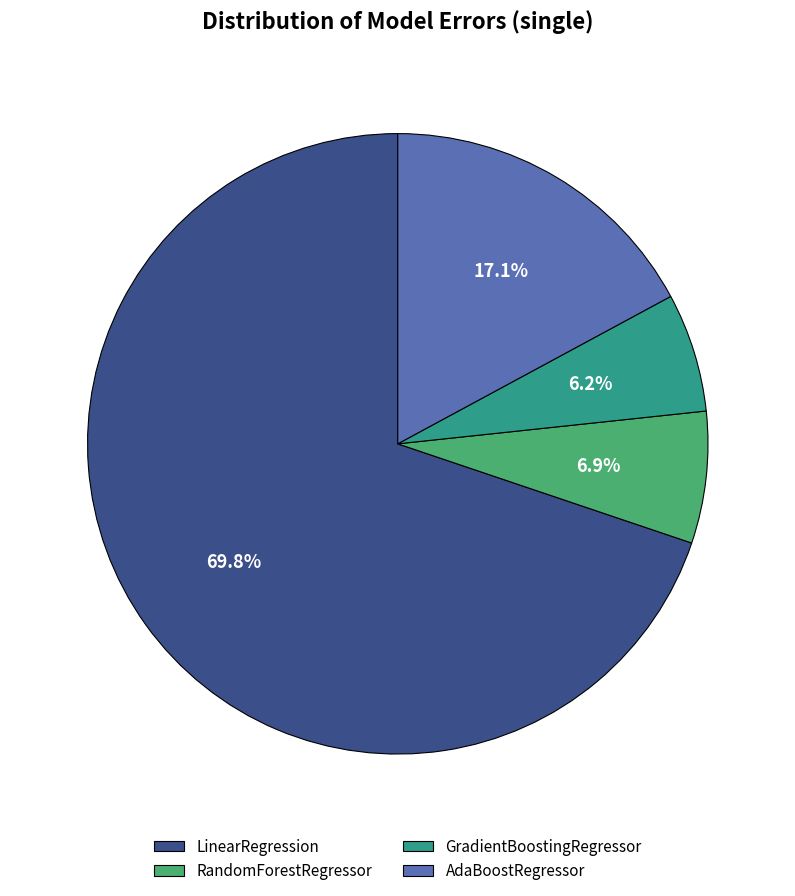

Do LinearRegression and RandomForestRegressor together represent more than half of the pie?

Yes